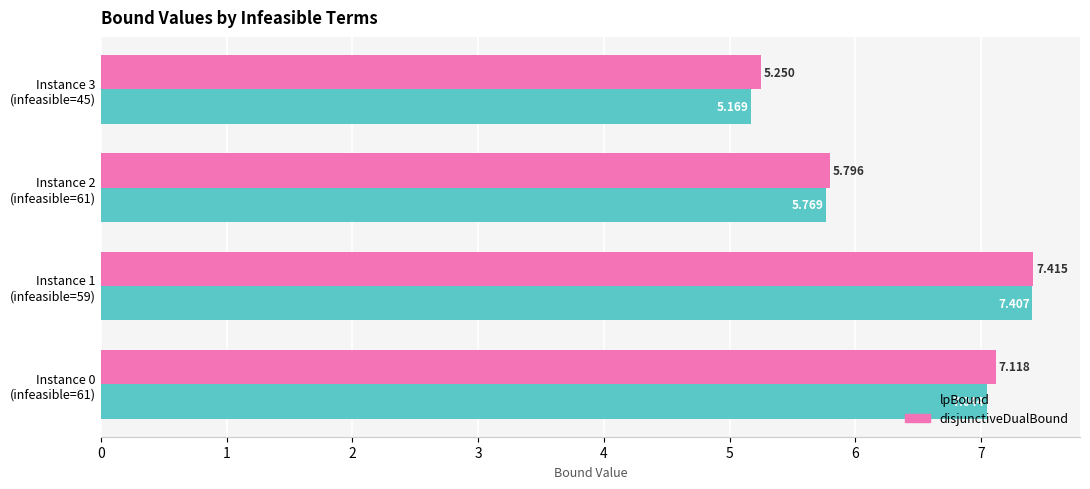

List the series in order of their peak value, highest first.

disjunctiveDualBound, lpBound